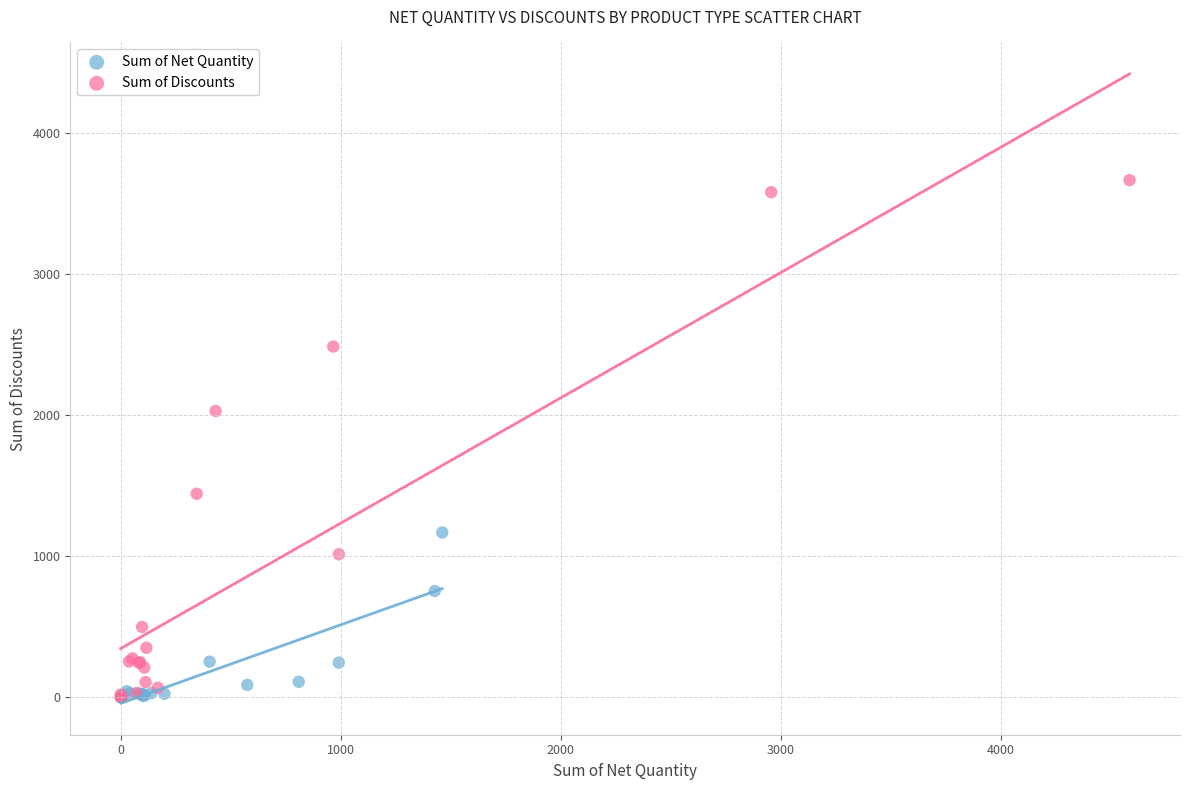

Which series contains the highest Y value?

Sum of Discounts